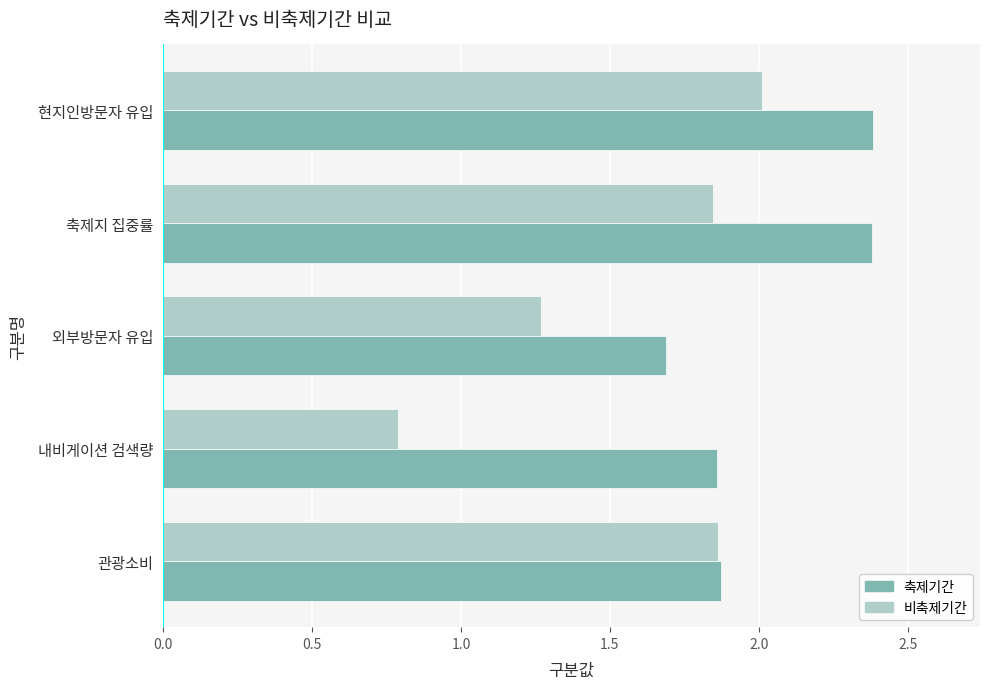

Rank the series by their maximum value, from highest to lowest.

축제기간, 비축제기간